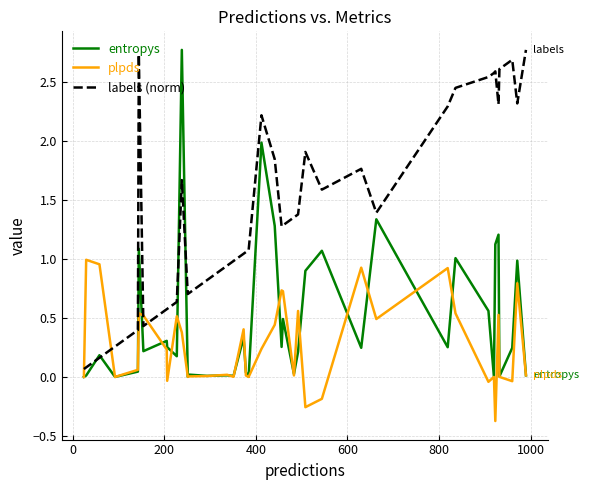

True or false: labels (norm) has a value of 2.1 at 25.

False